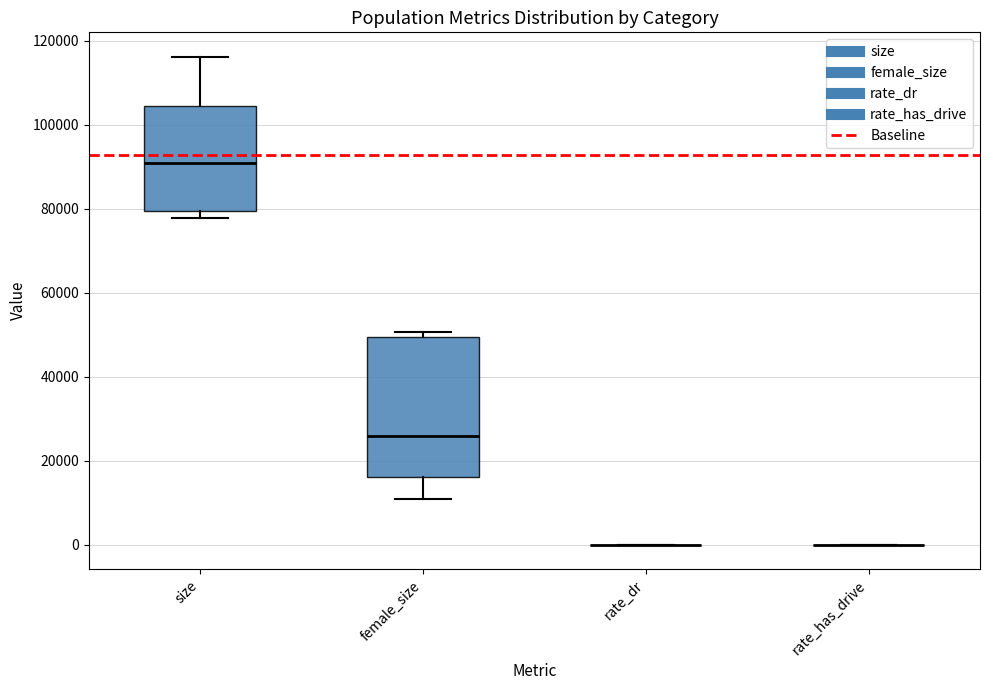

Reading left to right, read every box against the y-axis: the position of its median line, the range the box covers, and the ends of its whiskers. The values are not printed on the chart, so give them approximately, as read against the axis.

size: median 90000, box 80000 to 104000, whiskers 78000 to 116000
female_size: median 26000, box 16000 to 50000, whiskers 10000 to 50000 (just above the box's upper edge)
rate_dr: box collapsed to a line at 0, whiskers 0 to 0
rate_has_drive: box collapsed to a line at 0, whiskers 0 to 0